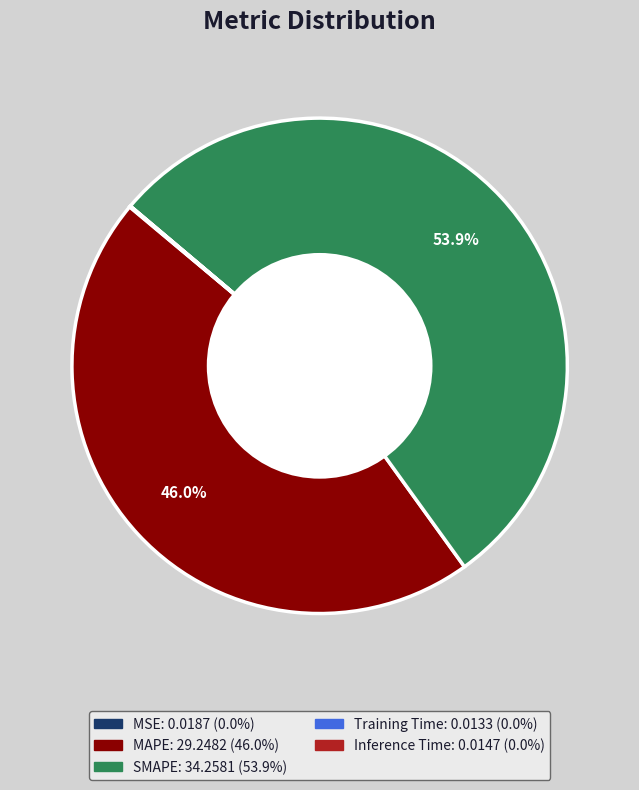

Which slice is the largest?

SMAPE